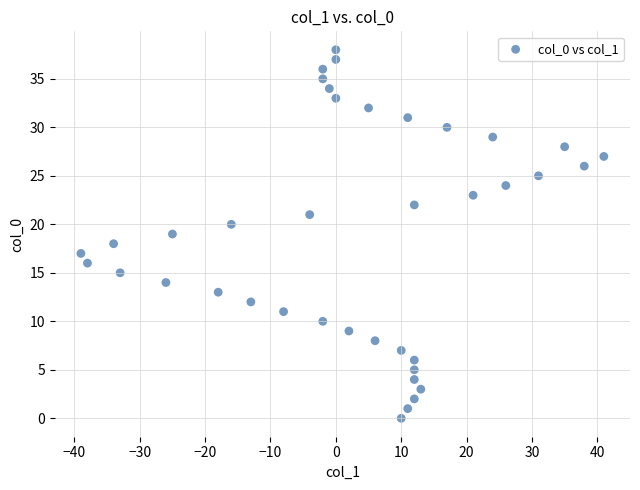

What is the range of Y values (max minus min)?

38